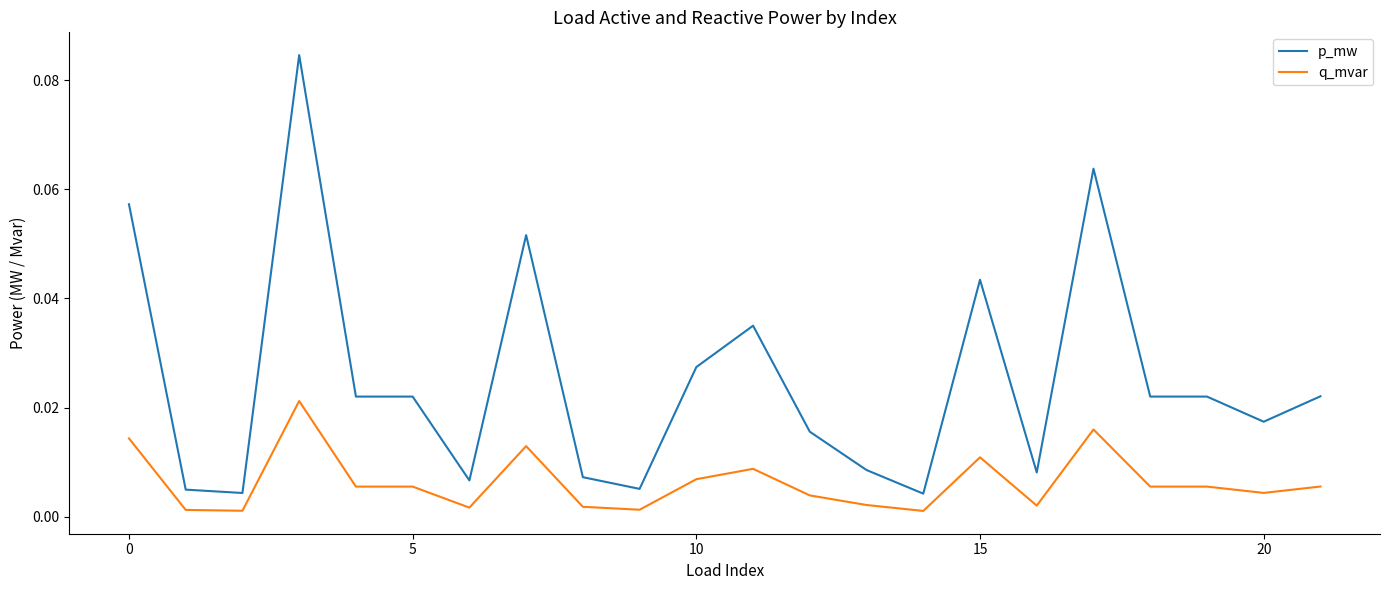

True or false: q_mvar and p_mw cross at least once.

False